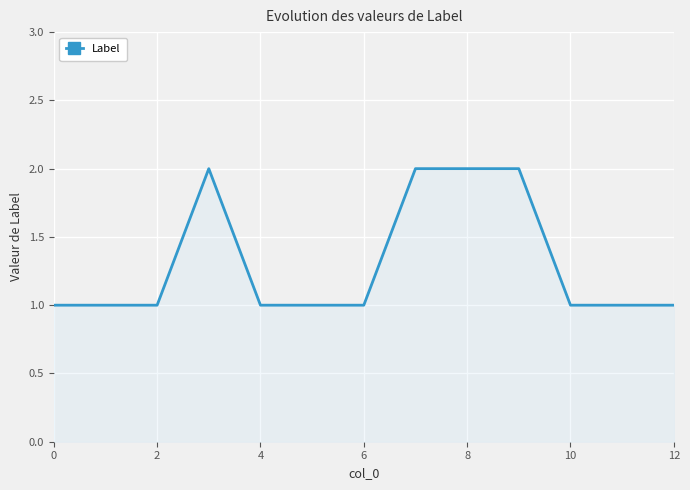

How many lines are shown in the chart?

1